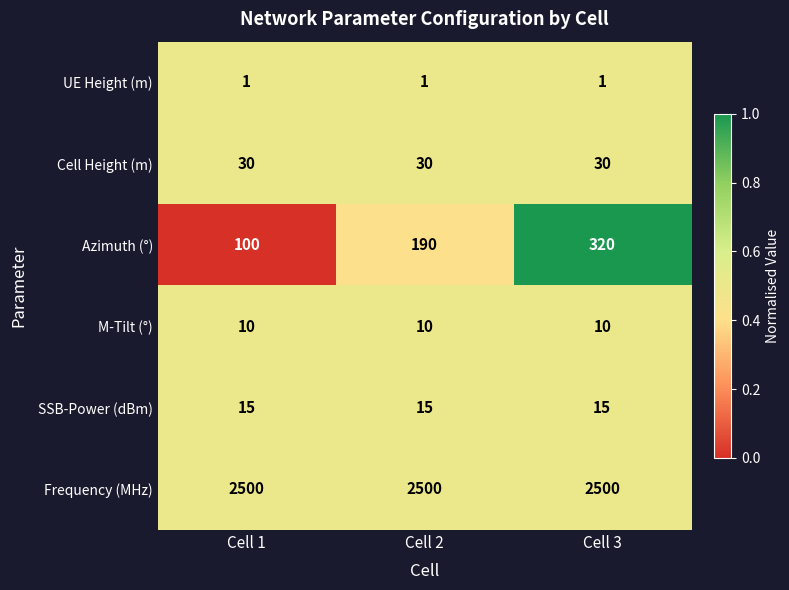

What is the maximum value shown in the chart?

2500